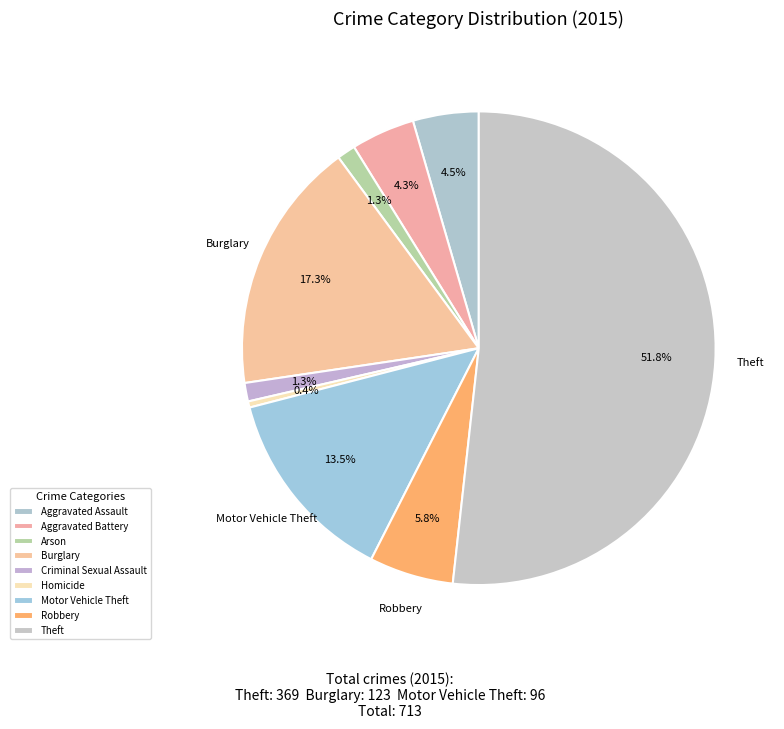

Count the number of slices in the pie.

9